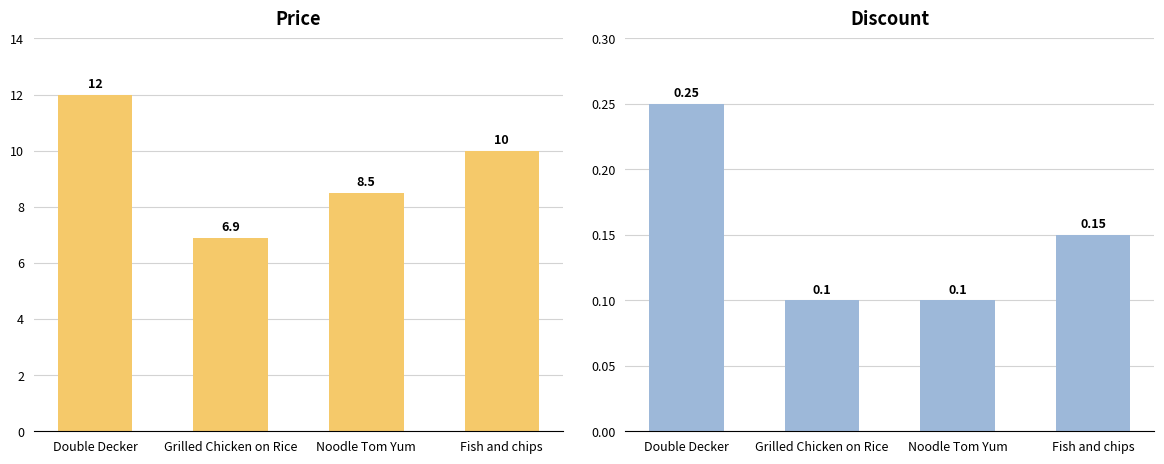

What is the lowest value of the Price series?

6.9